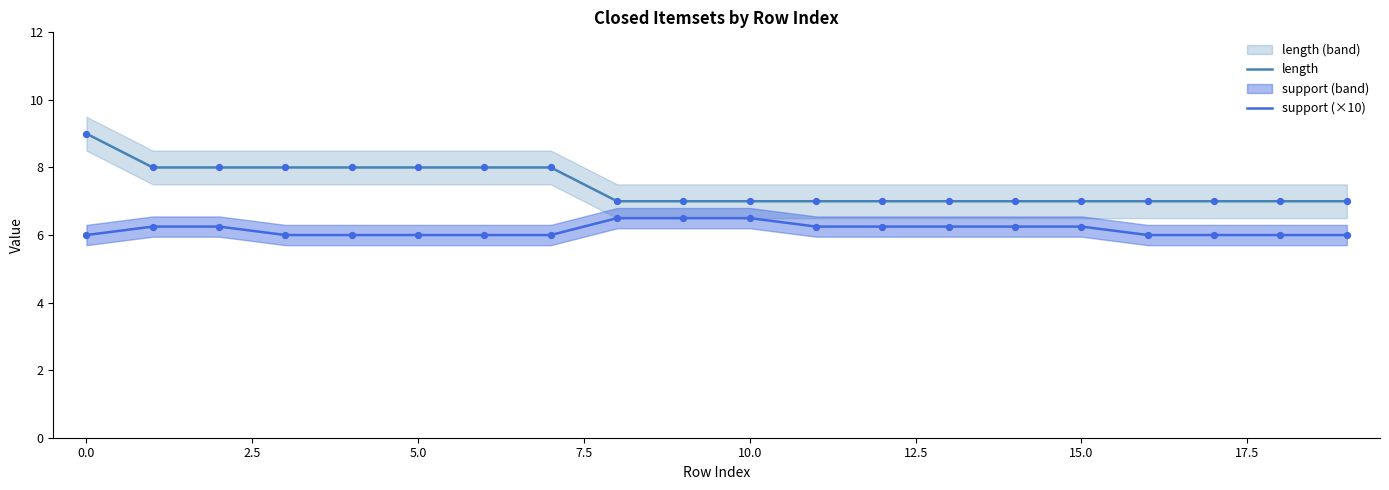

What are all the series names shown in the legend?

length, support (×10)